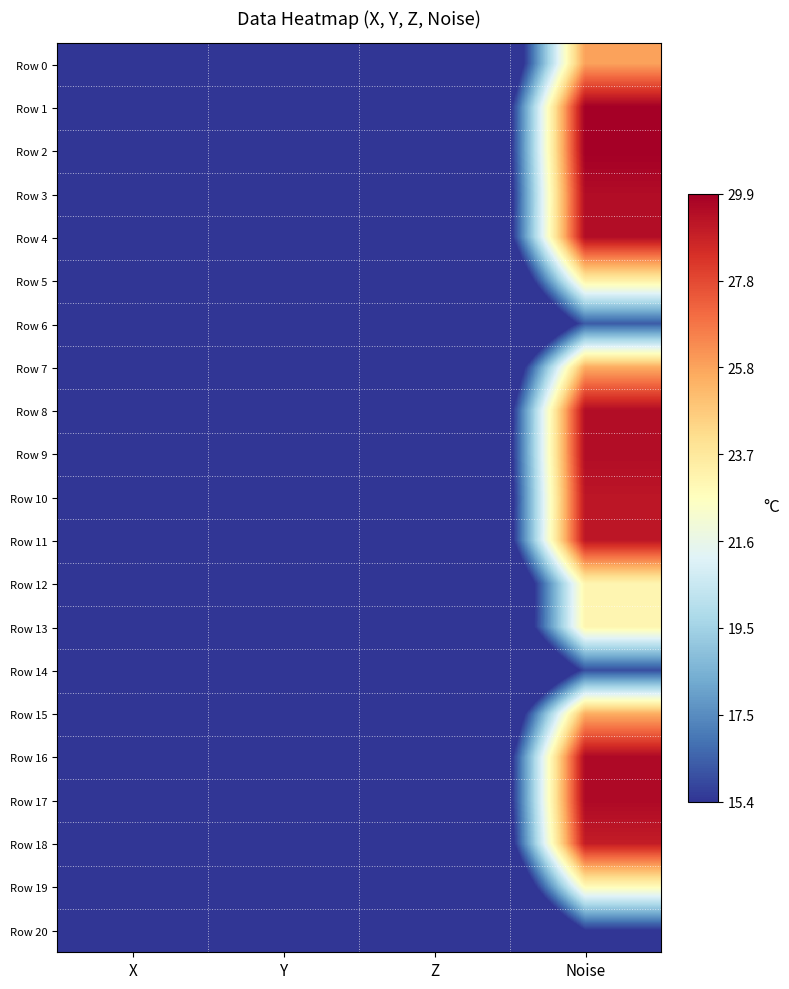

Which series changed the most between X and Z?

Row 14